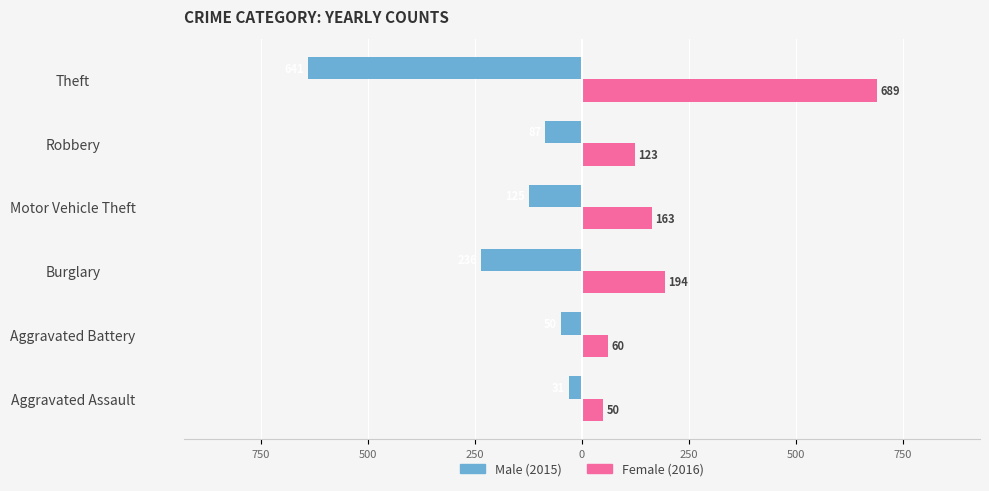

Reading right to left, extract all data points from this chart.

Male: -641	-87	-125	-236	-50	-31
Female: 689	123	163	194	60	50